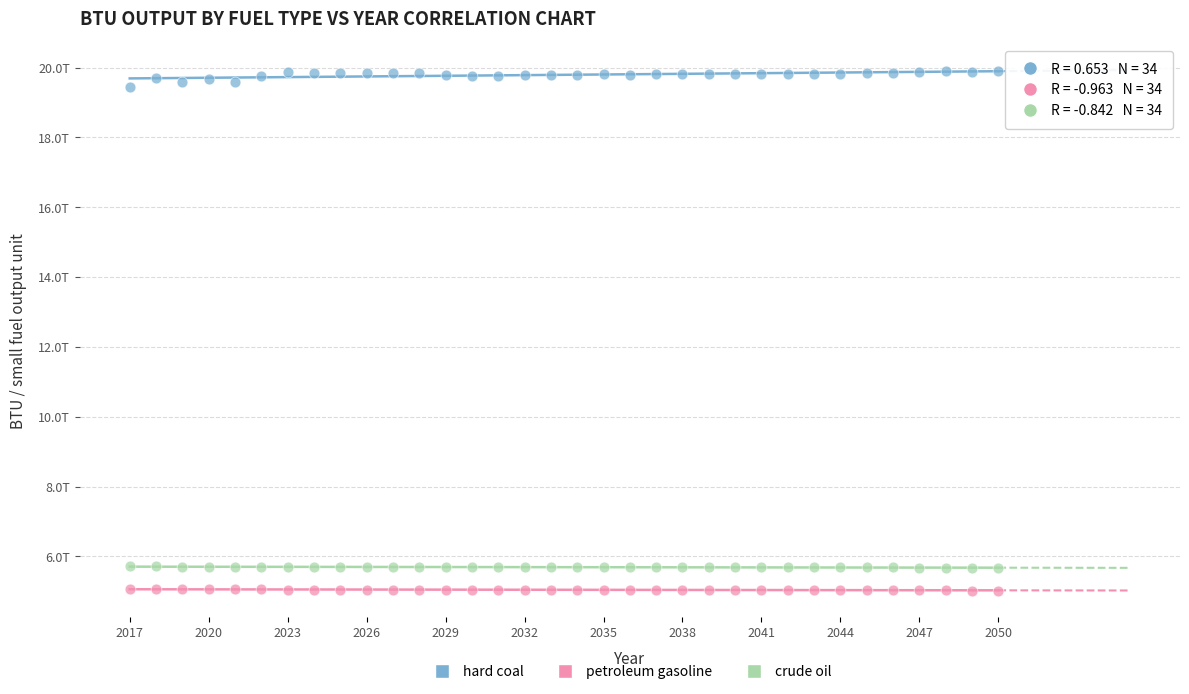

Which series reaches the minimum Y coordinate?

petroleum gasoline